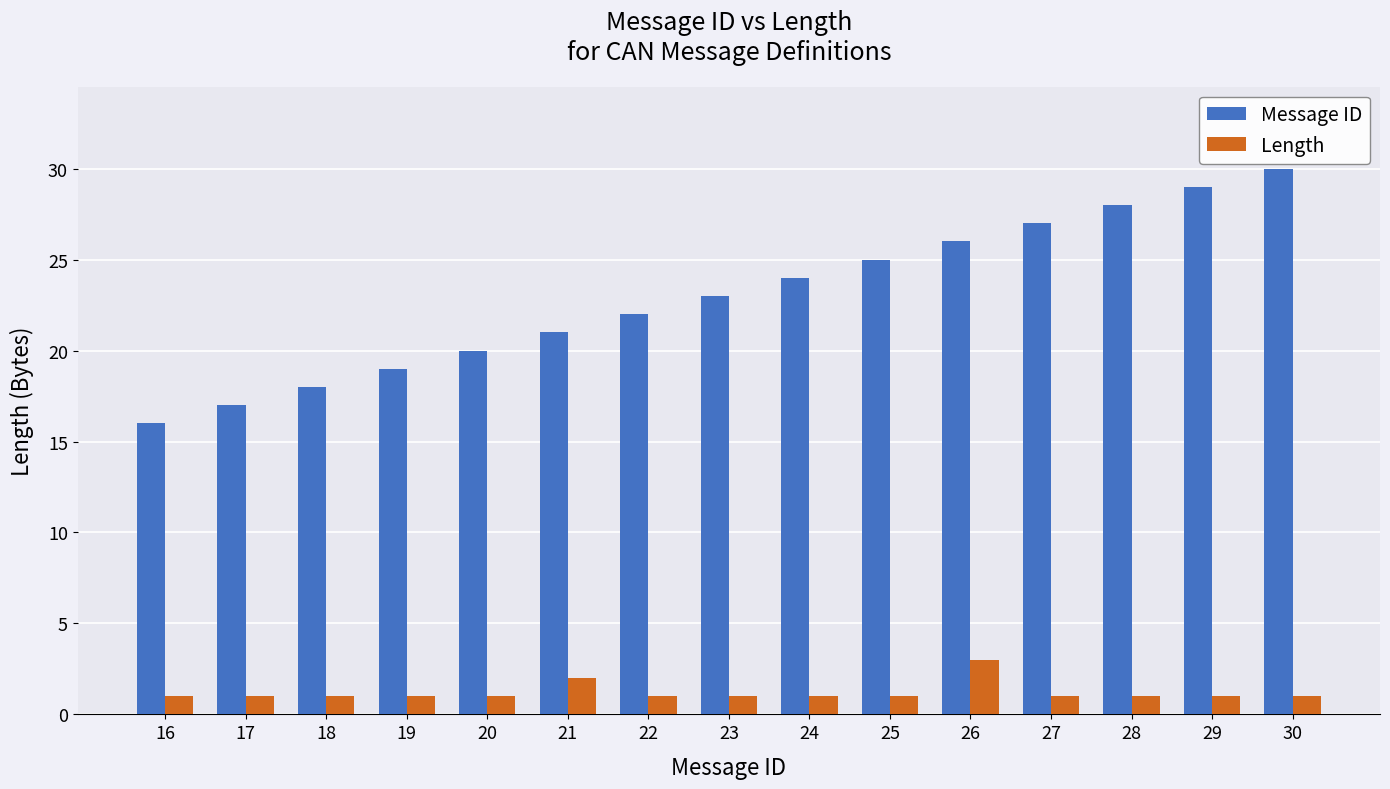

List the series in order of their overall mean, lowest first.

Length, Message ID